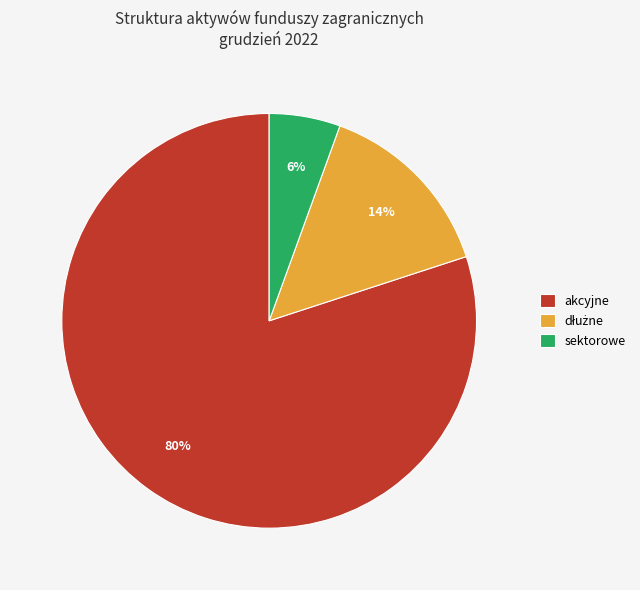

Do sektorowe and akcyjne together represent more than half of the pie?

Yes